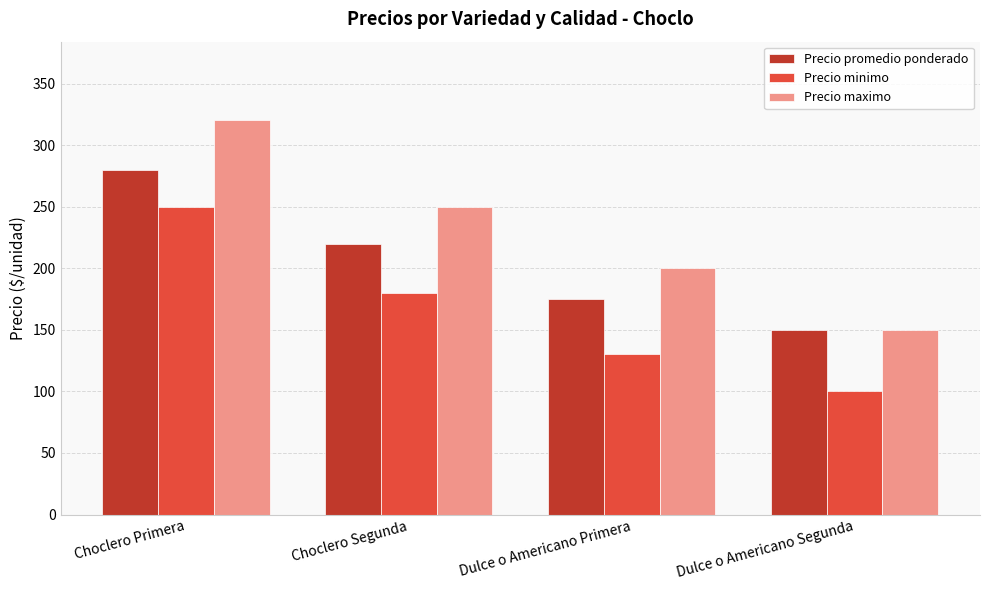

What is the difference between the Precio maximo values at Choclero Segunda and Dulce o Americano Primera?

50